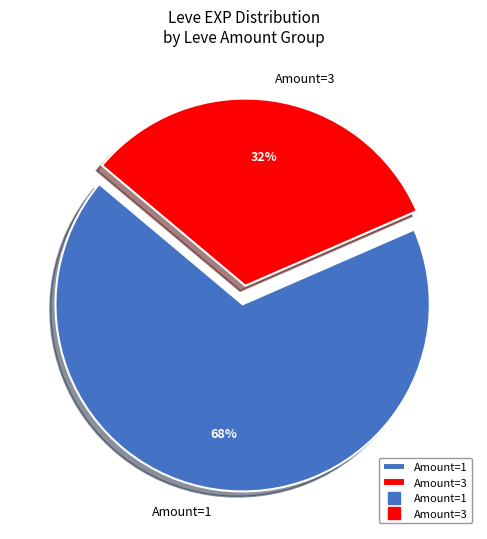

The Amount=3 slice represents 38% of the pie. True or false?

False